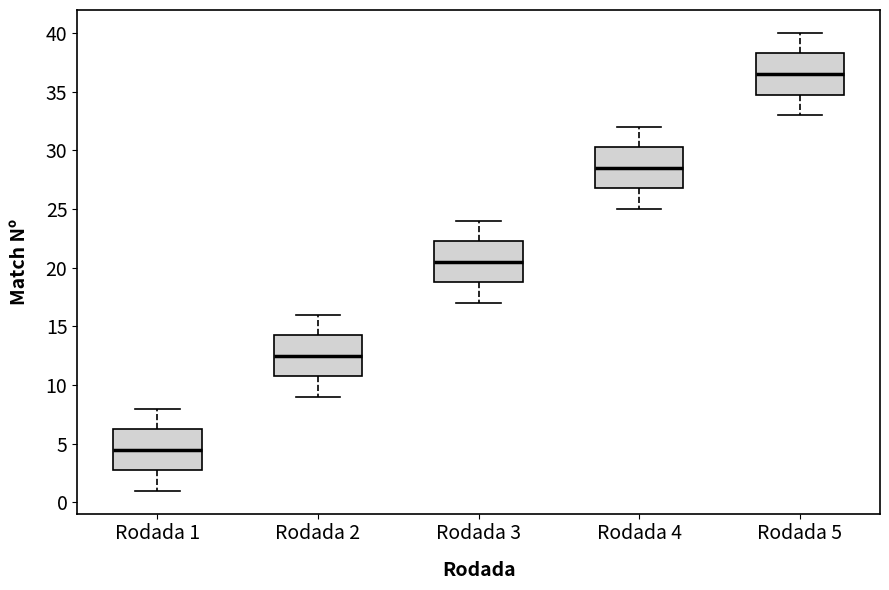

Reading left to right, transcribe this box plot: for each box, give where its median line is, the range the box spans, and where its two whiskers end, as read against the y-axis. The values are not printed on the chart, so give them approximately, as read against the axis.

Rodada 1: median 4.5, box 3.0 to 6.5, whiskers 1.0 to 8.0
Rodada 2: median 12.5, box 11.0 to 14.5, whiskers 9.0 to 16.0
Rodada 3: median 20.5, box 19.0 to 22.5, whiskers 17.0 to 24.0
Rodada 4: median 28.5, box 27.0 to 30.5, whiskers 25.0 to 32.0
Rodada 5: median 36.5, box 35.0 to 38.5, whiskers 33.0 to 40.0